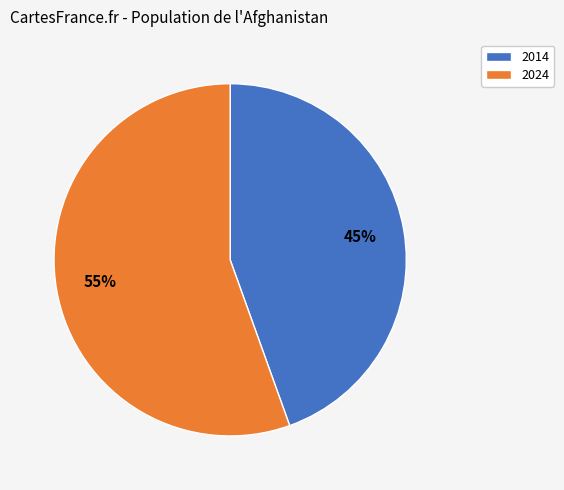

Does 2014 represent more than half of the total?

No